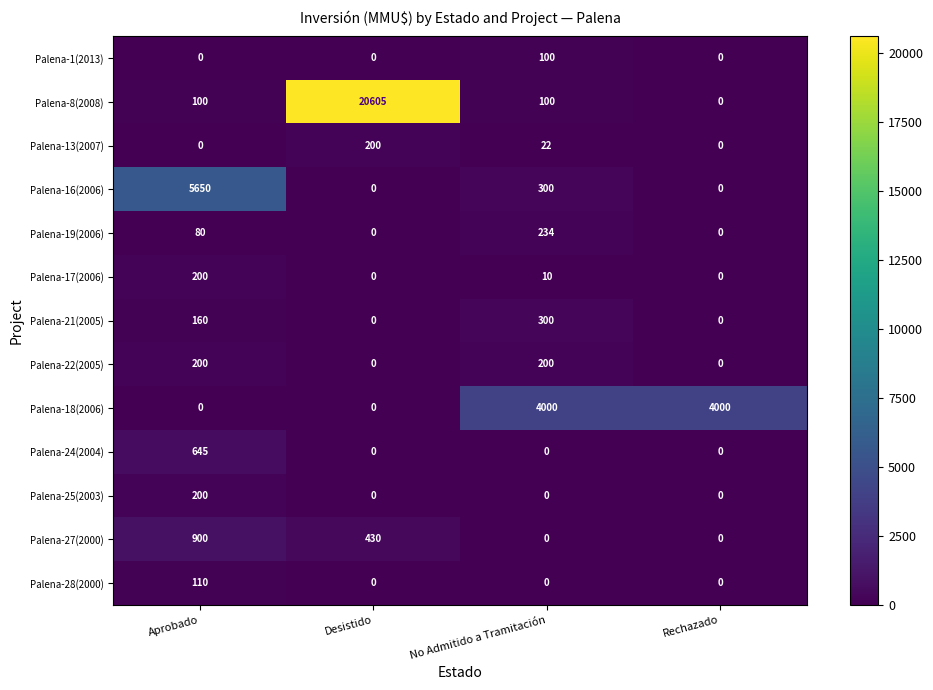

What is the spread (max minus min) of values at No Admitido a Tramitación?

4000